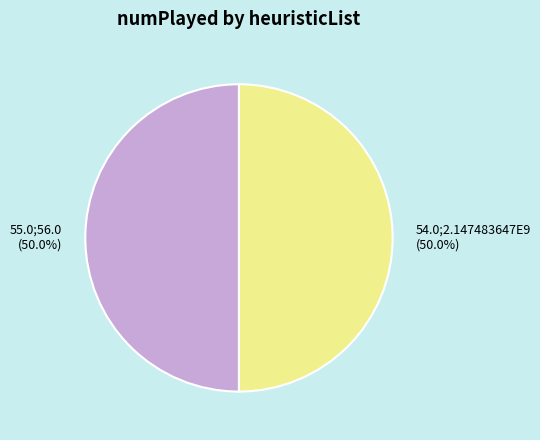

Count the number of slices in the pie.

2